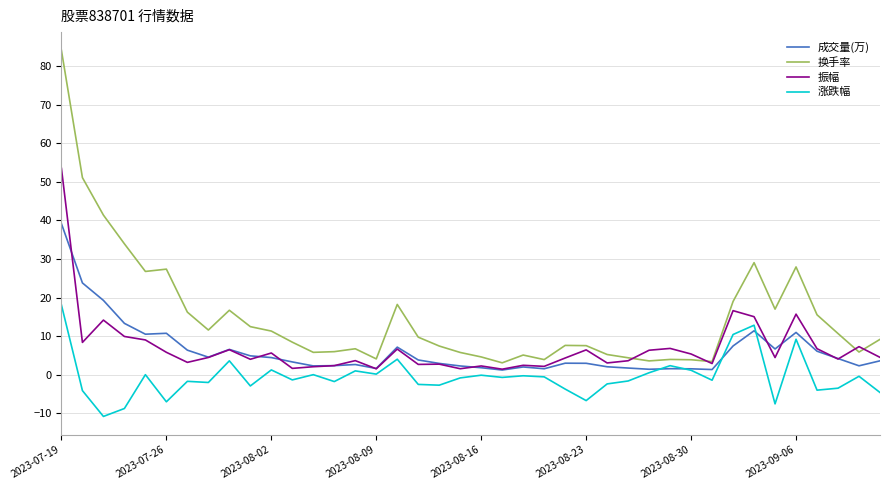

Which series has the widest spread of values?

换手率